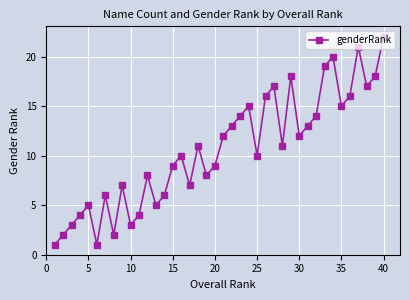

What is the value of the 34th point from the left?

20